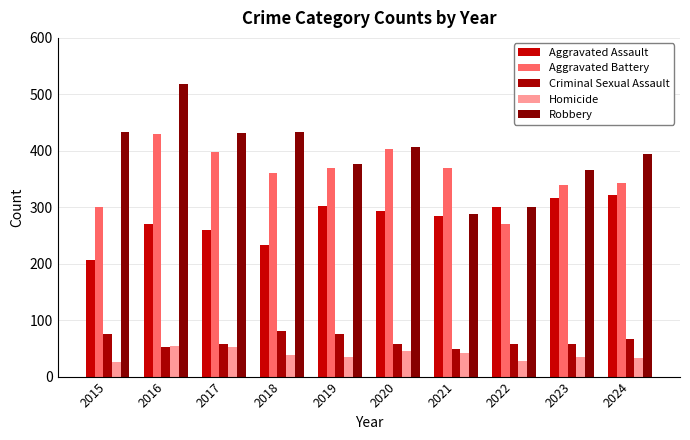

What is the average value of the Homicide series?

38